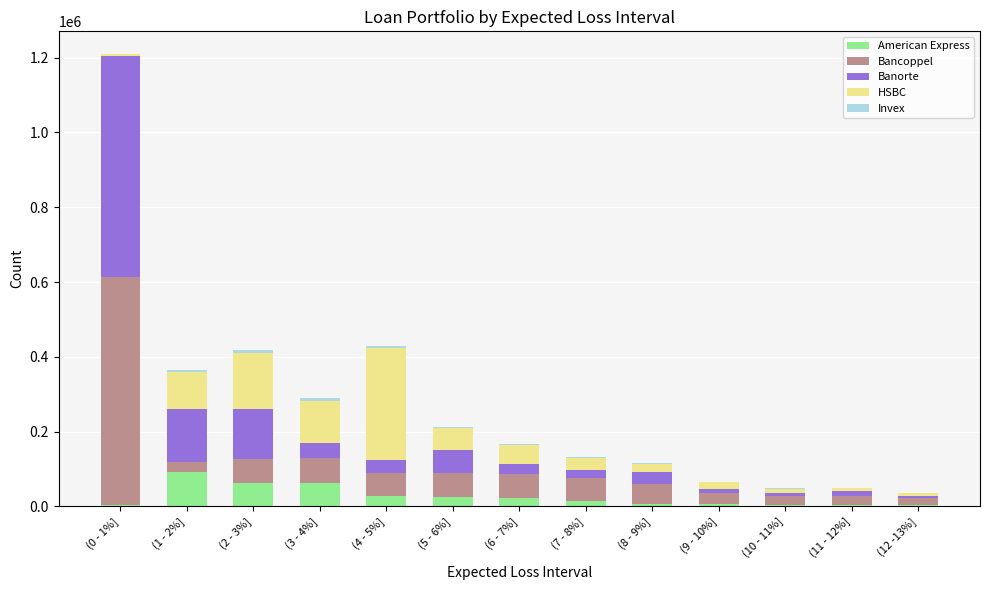

At which category is the sum across all series the highest?

(0 - 1%]